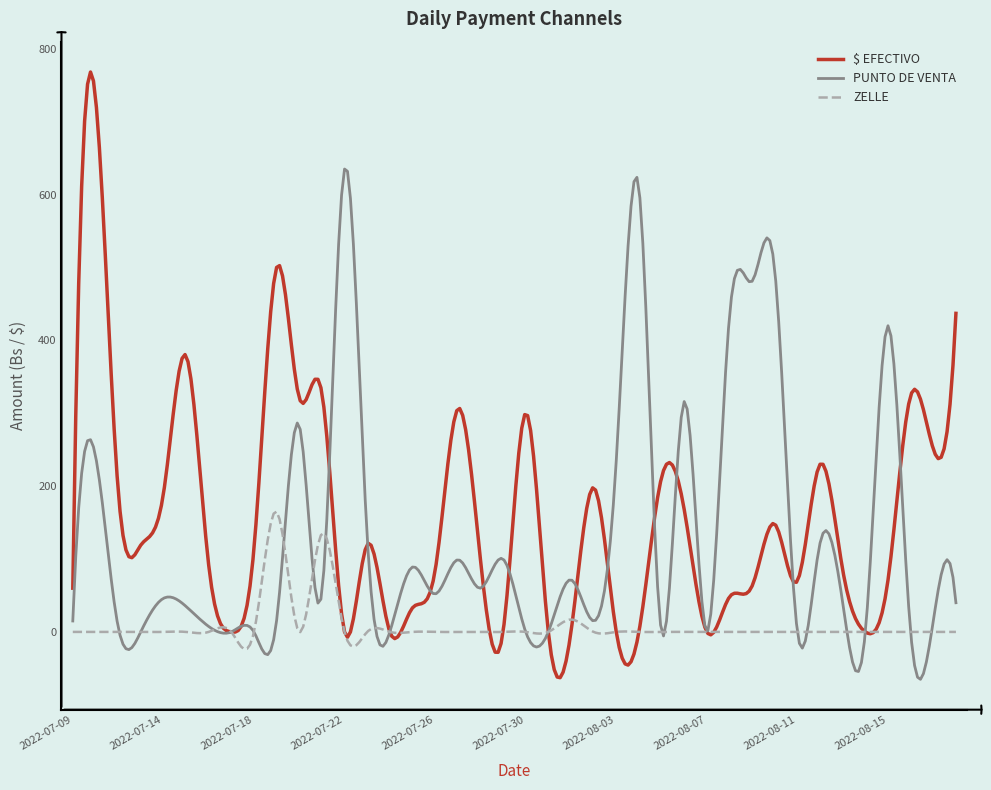

What is the minimum value shown in the chart?

-65.0